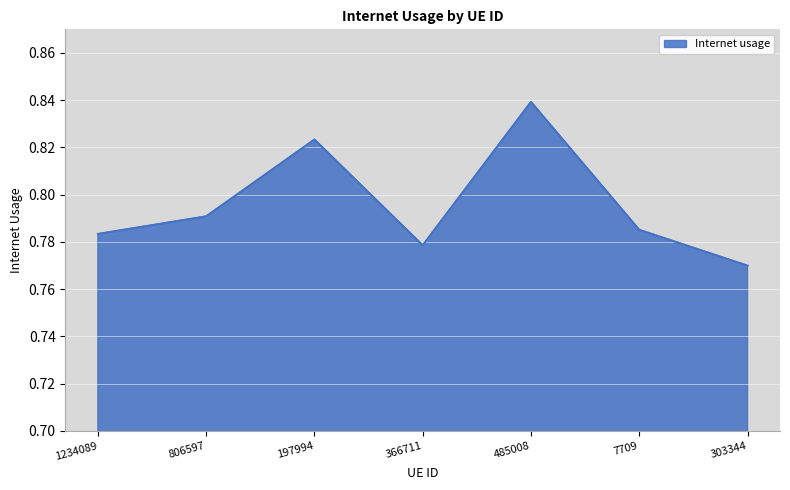

How many lines are shown in the chart?

1